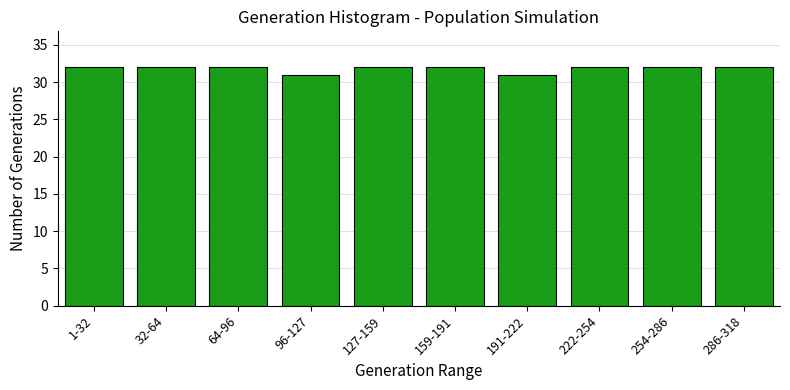

Reading left to right, transcribe all the data shown in this chart.

1-32=32	32-64=32	64-96=32	96-127=31	127-159=32	159-191=32	191-222=31	222-254=32	254-286=32	286-318=32